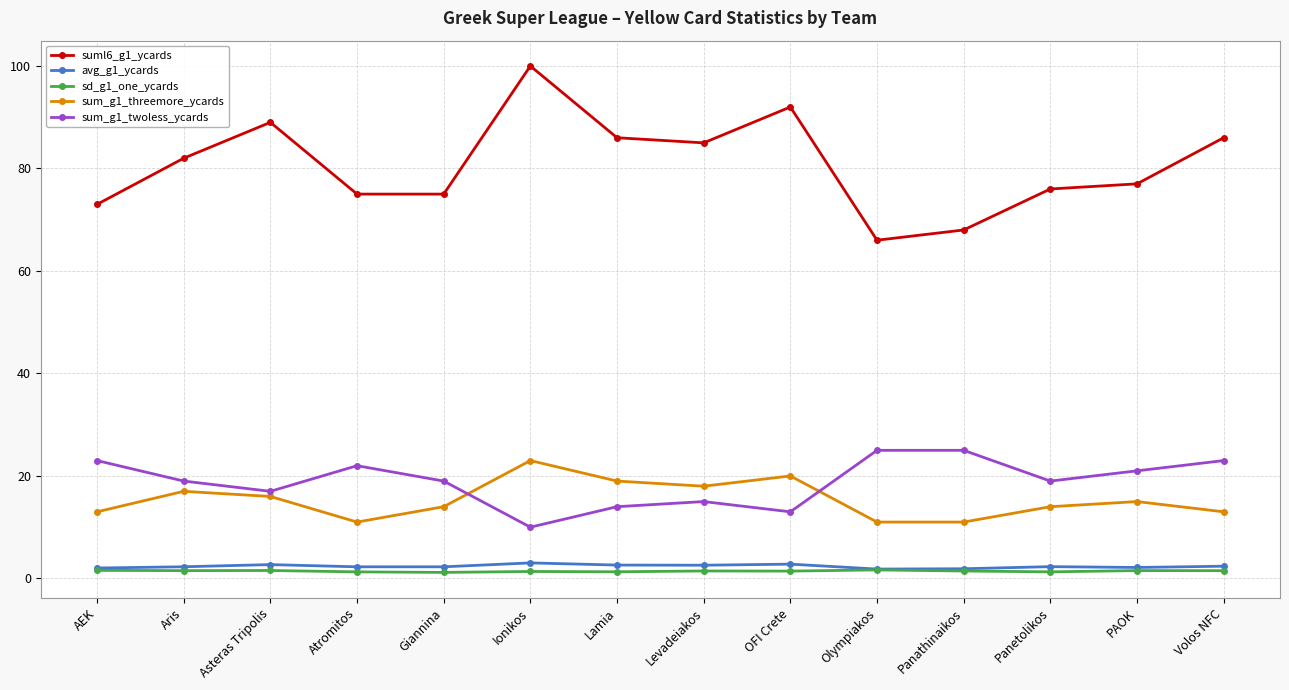

True or false: avg_g1_ycards and suml6_g1_ycards cross at least once.

False